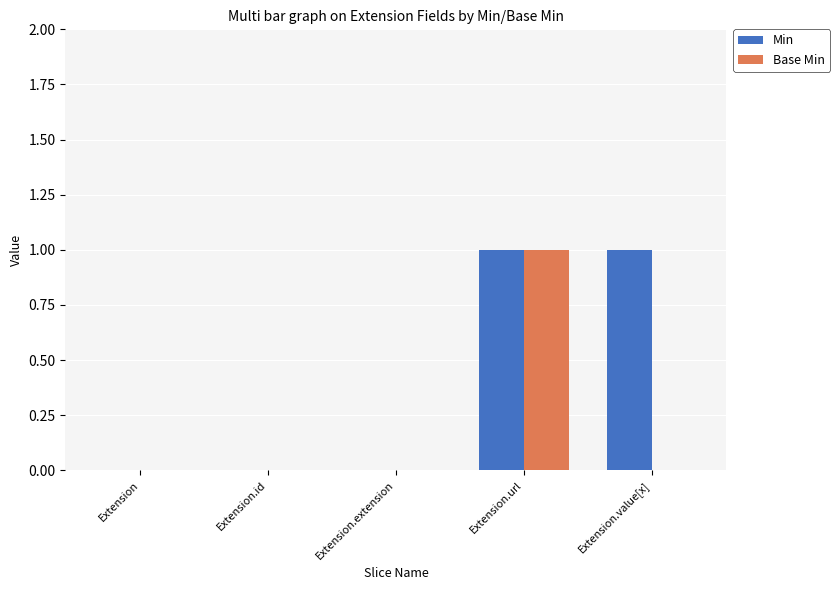

Which series changed the most between Extension.id and Extension.value[x]?

Min